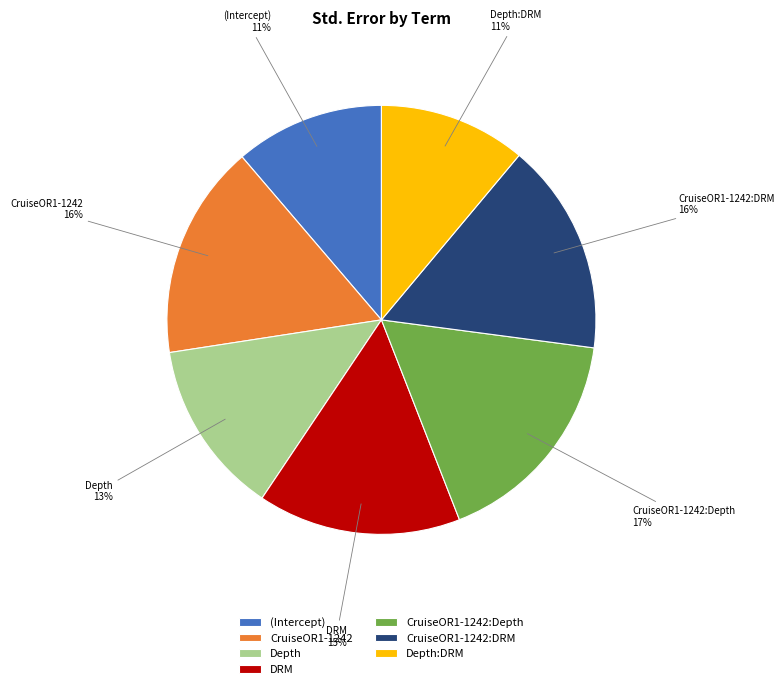

Which category has the biggest portion of the pie?

CruiseOR1-1242:Depth